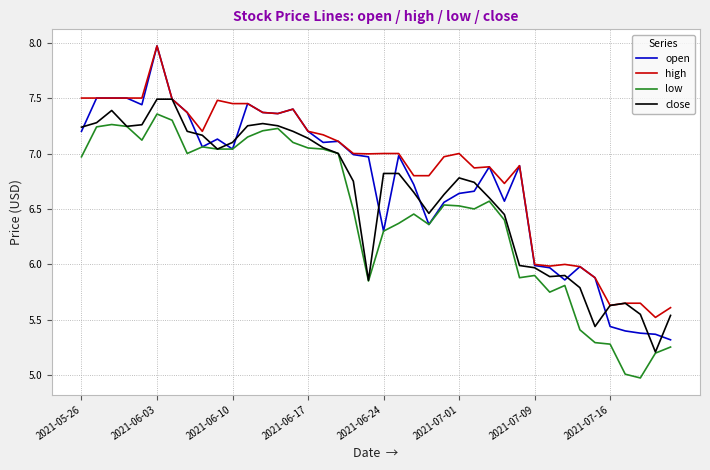

Rank the series by their average value, from highest to lowest.

high, open, close, low